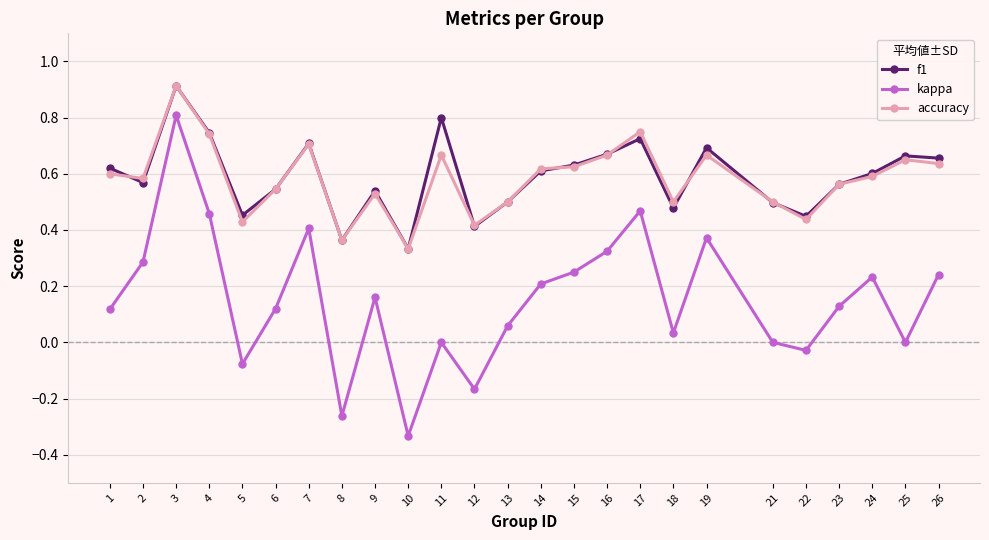

Between 23 and 26, which series saw the biggest shift?

kappa